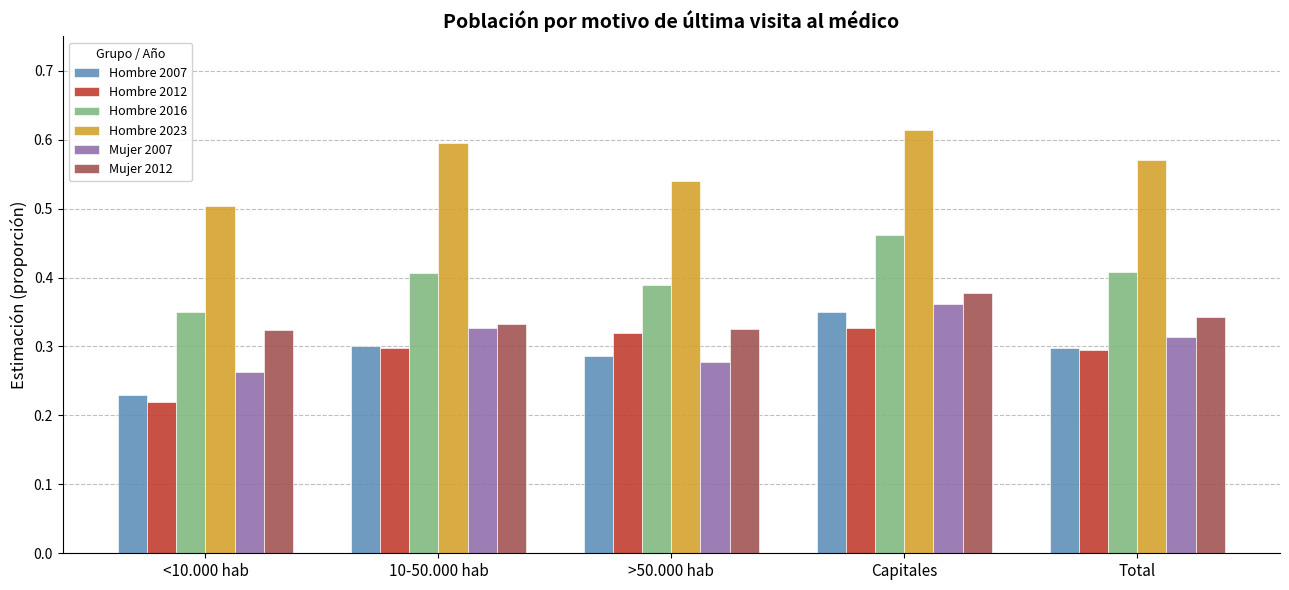

What are all the series names shown in the legend?

Hombre 2007, Hombre 2012, Hombre 2016, Hombre 2023, Mujer 2007, Mujer 2012